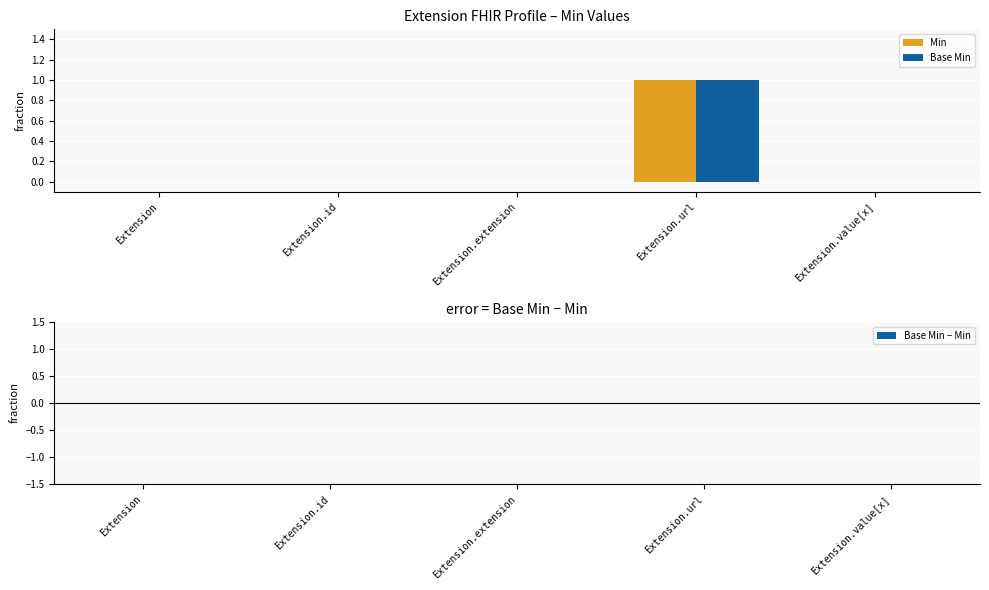

At which category is the sum across all series the highest?

Extension.url